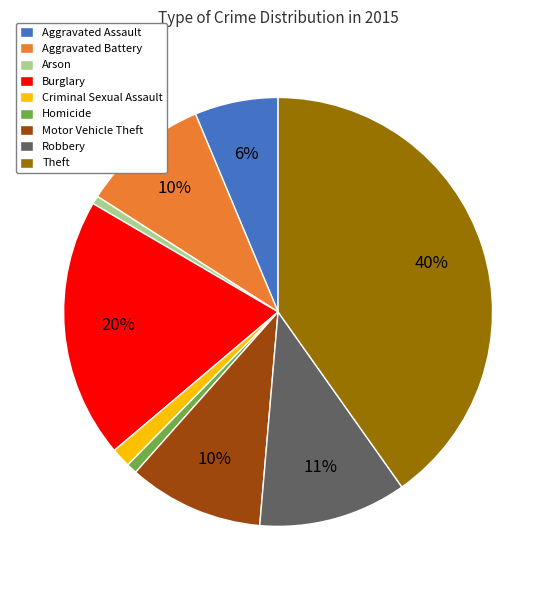

To the nearest percent, what percentage of the pie is Robbery?

11%